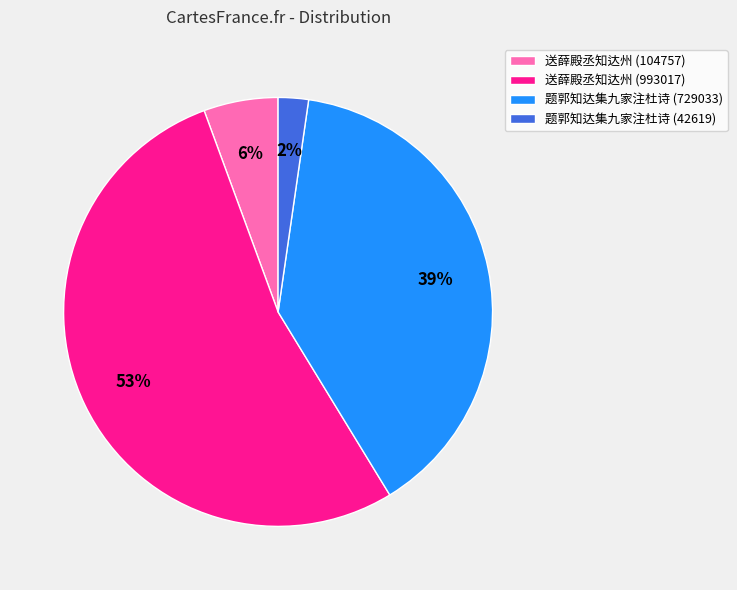

Rank the categories by value from lowest to highest.

题郭知达集九家注杜诗 (42619), 送薛殿丞知达州 (104757), 题郭知达集九家注杜诗 (729033), 送薛殿丞知达州 (993017)